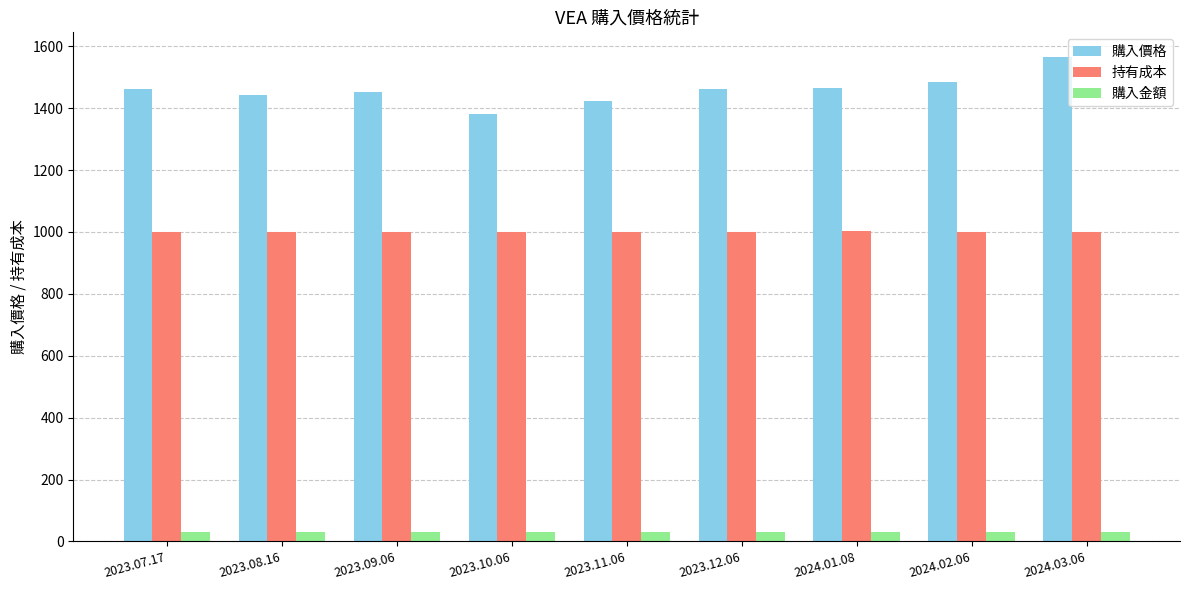

What is the difference between the 購入價格 values at 2024.02.06 and 2023.10.06?

101.2